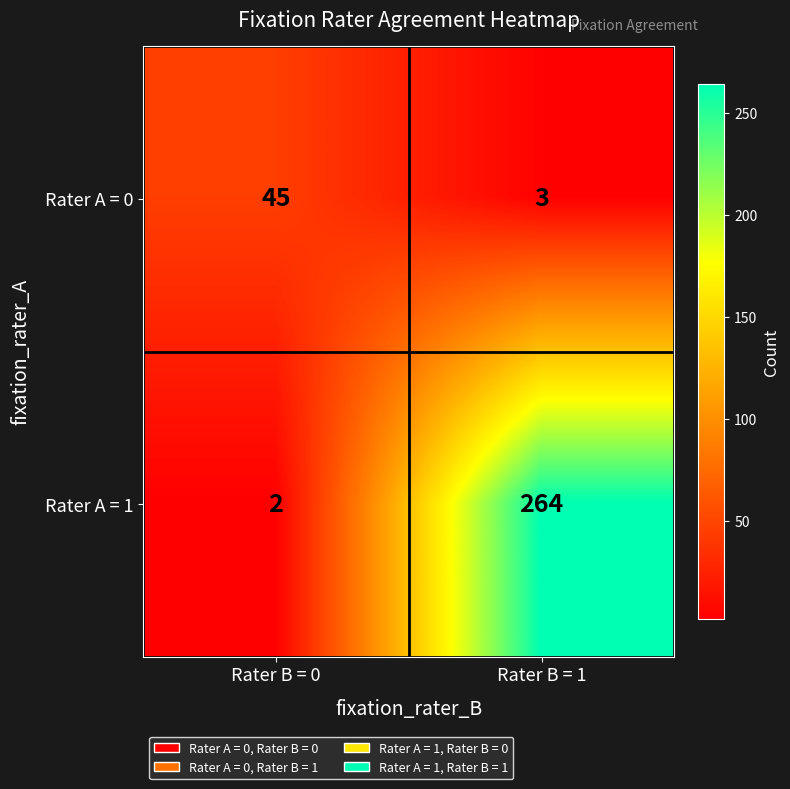

What is the minimum value for Rater A = 0?

3